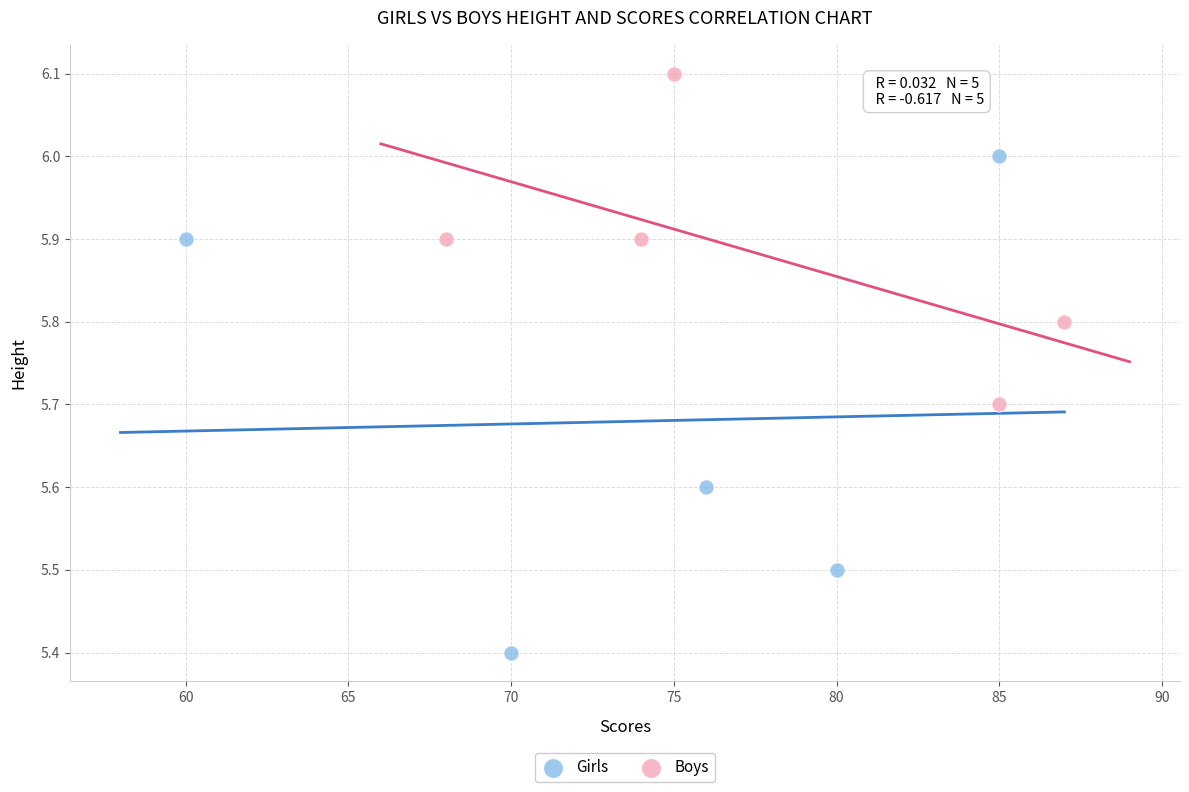

What are all the series names shown in the legend?

Girls, Boys